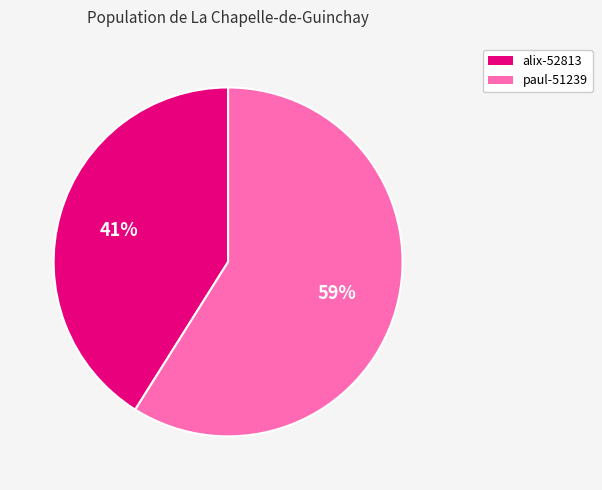

Is there any slice that represents more than half of the pie?

Yes